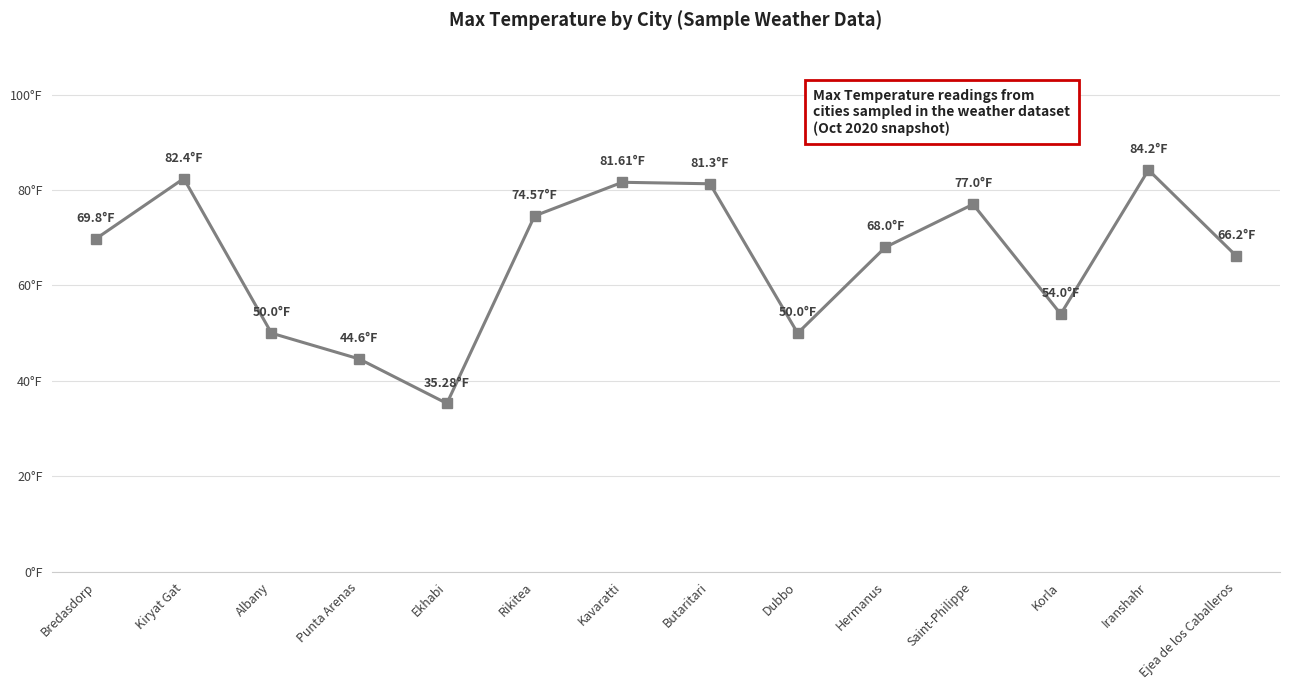

How many interior local valleys (lower than both neighbors) does the data have?

3